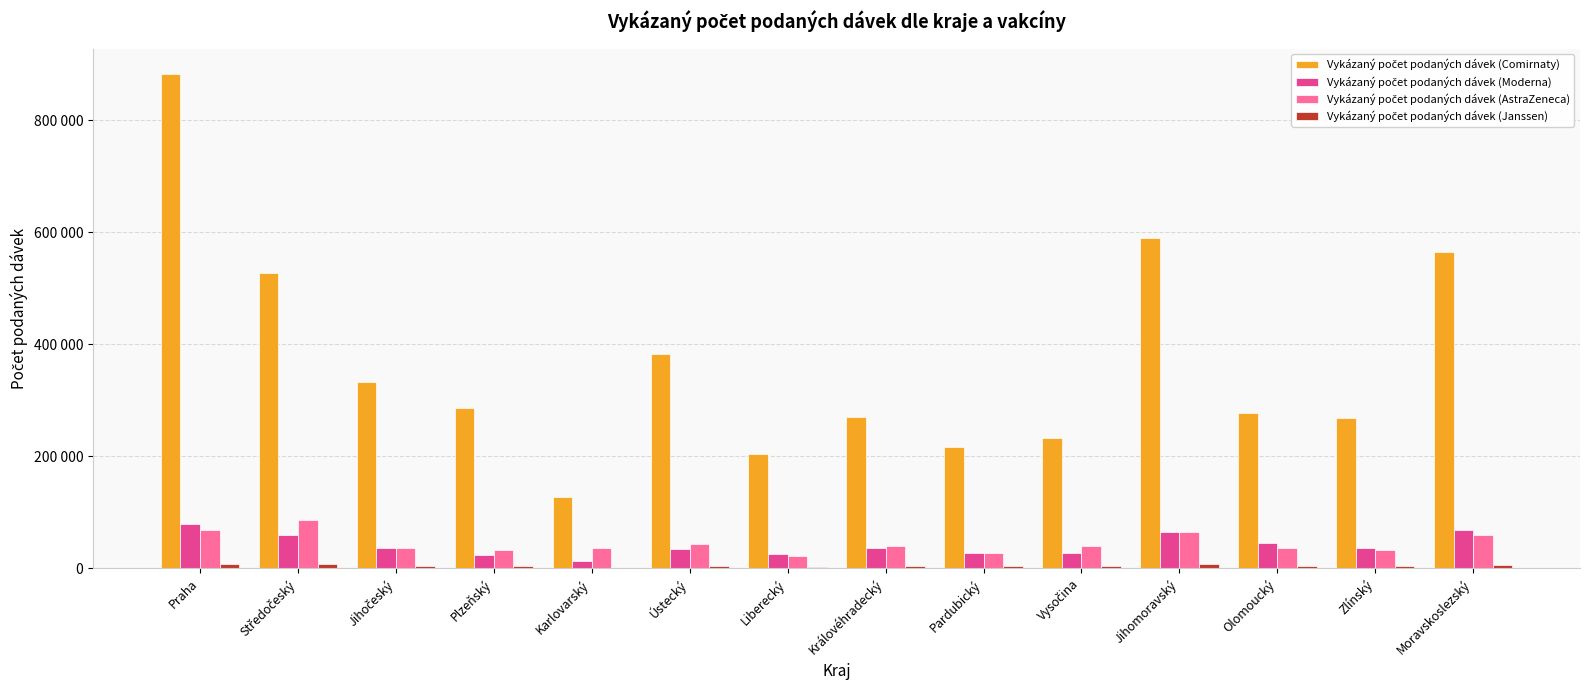

What position from the right is Středočeský?

13